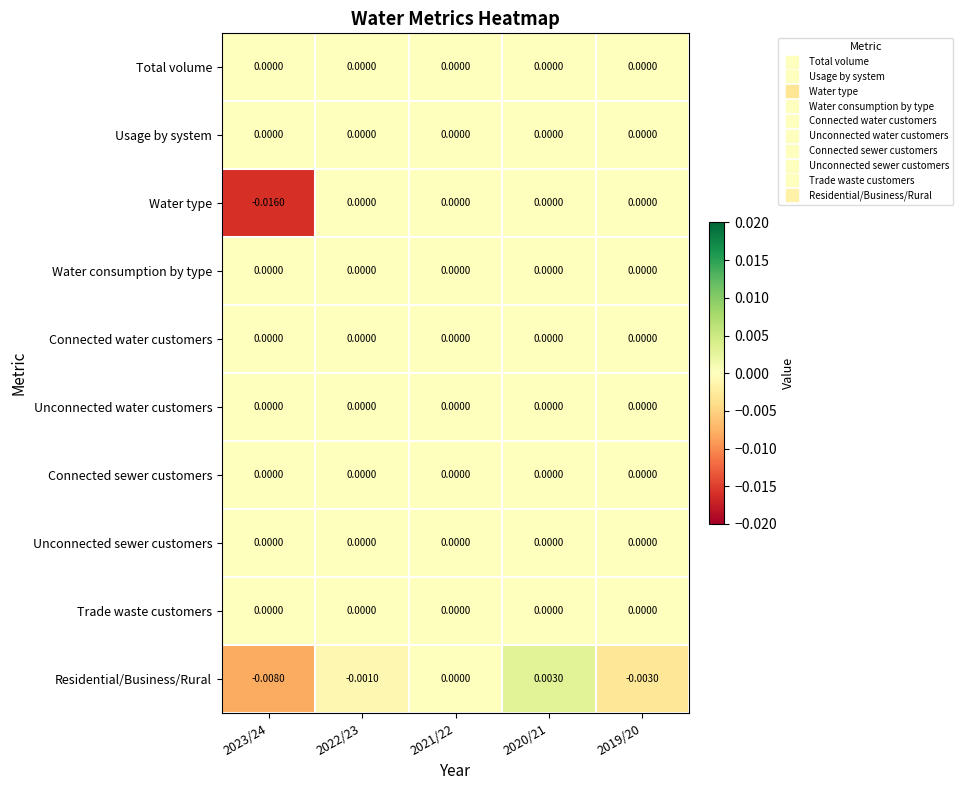

Between 2023/24 and 2019/20, which series saw the biggest shift?

Water type